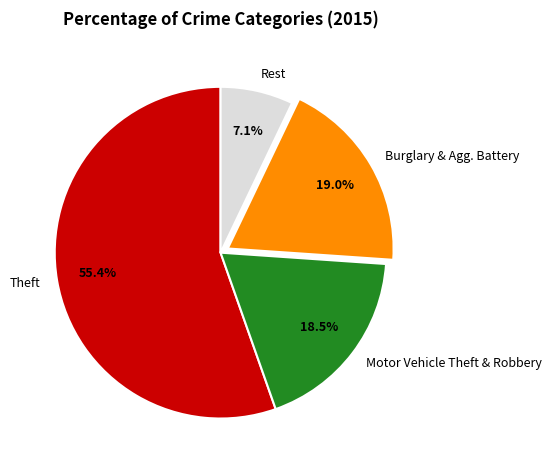

Between Theft and Motor Vehicle Theft & Robbery, which is larger?

Theft